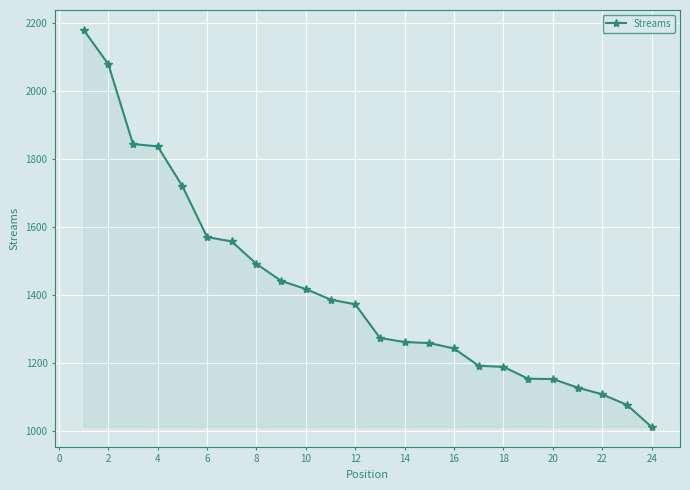

What is the greatest value displayed?

2180